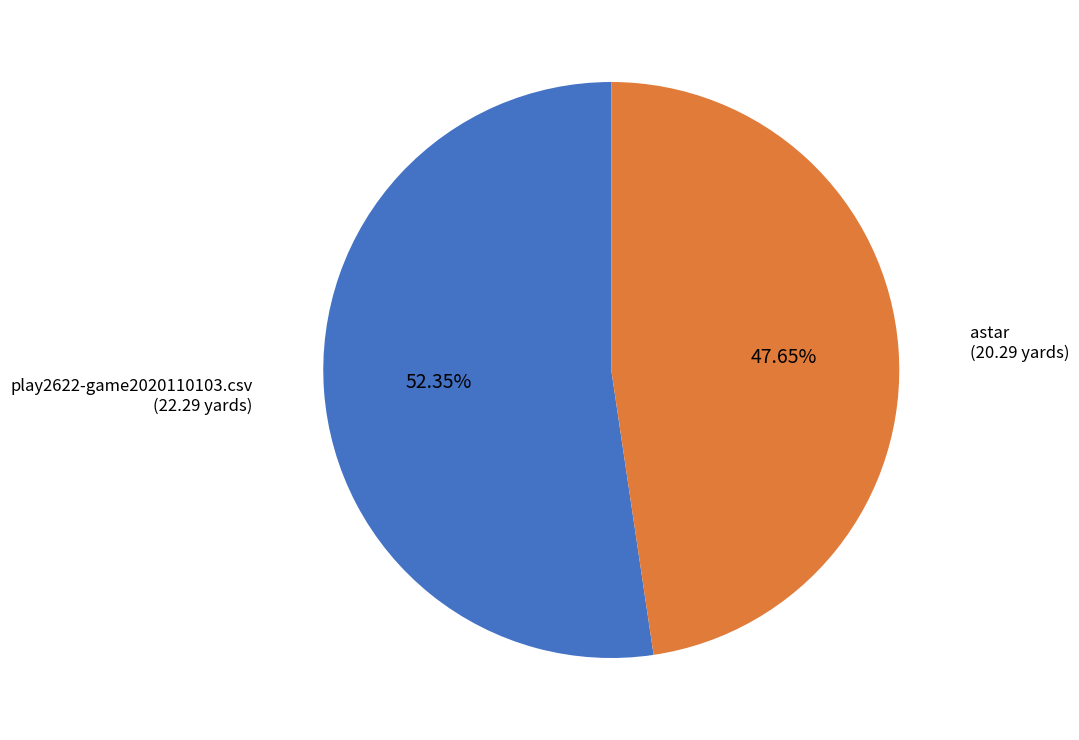

Combined, do play2622-game2020110103.csv and astar account for over 50%?

Yes